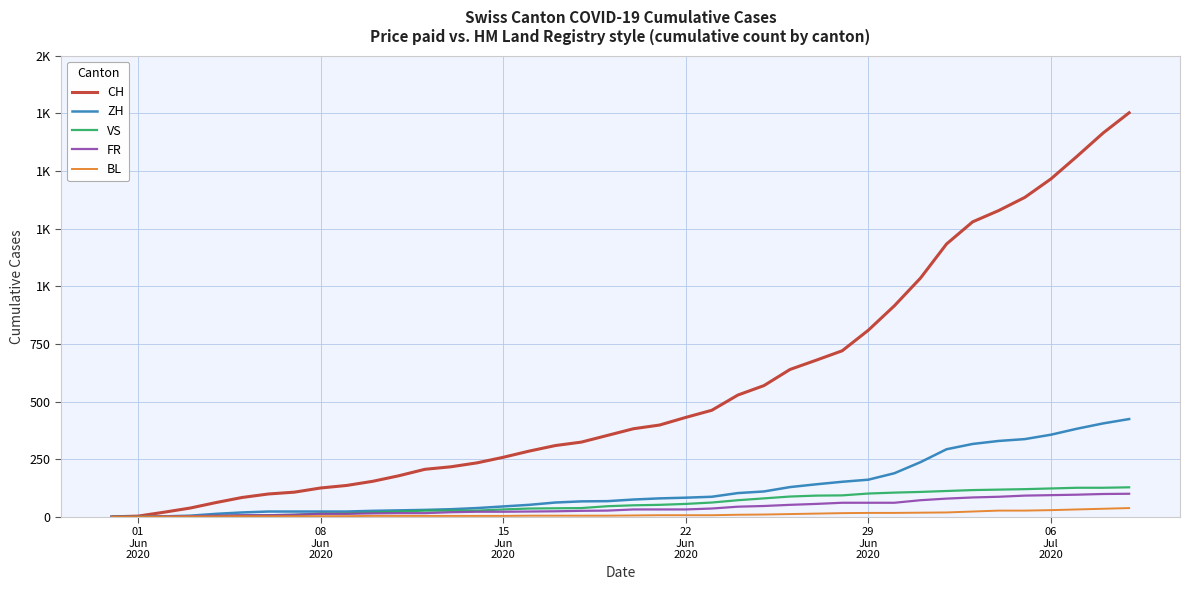

Reading left to right, extract all data points from this chart.

CH: 0	3	20	38	62	84	99	107	125	136	154	178	206	217	234	258	285	309	324	353	382	398	431	462	528	569	639	679	720	809	915	1035	1183	1279	1328	1385	1465	1563	1664	1752
ZH: 0	0	2	5	13	19	23	23	23	23	26	28	30	33	38	45	52	62	67	68	75	80	83	87	103	110	129	141	152	161	189	237	293	316	329	337	356	382	405	424
VS: 0	0	2	2	4	6	7	9	14	15	19	23	27	27	27	32	36	37	38	46	50	52	56	62	72	80	88	92	93	101	105	108	112	116	118	120	123	126	126	128
FR: 0	0	2	3	5	7	7	9	13	13	15	16	16	20	22	22	23	24	26	27	32	32	32	36	44	47	52	56	61	61	61	72	79	84	87	92	94	96	99	100
BL: 0	1	1	2	2	3	3	3	3	3	4	4	4	4	4	4	5	5	5	5	6	7	7	7	9	10	12	14	16	17	17	18	19	23	27	27	29	32	35	38